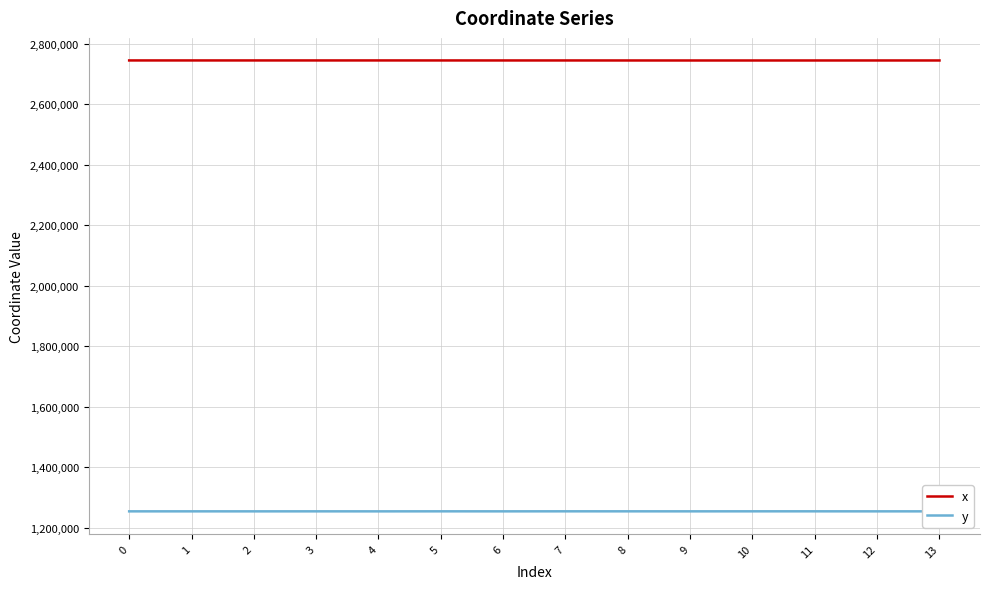

What is the difference between the highest and lowest values at 2?

1491418.5